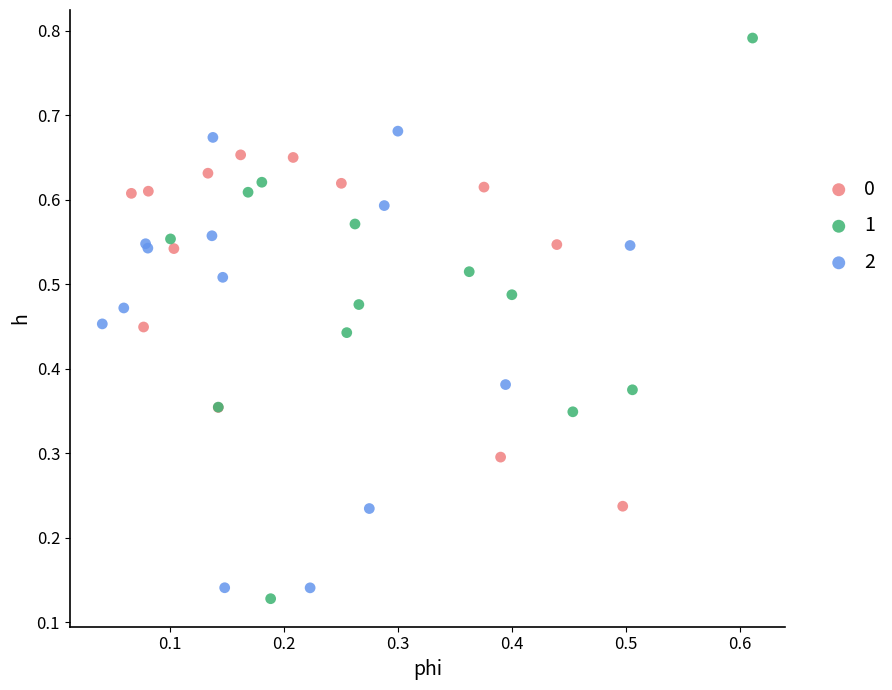

Which series reaches the maximum Y coordinate?

1